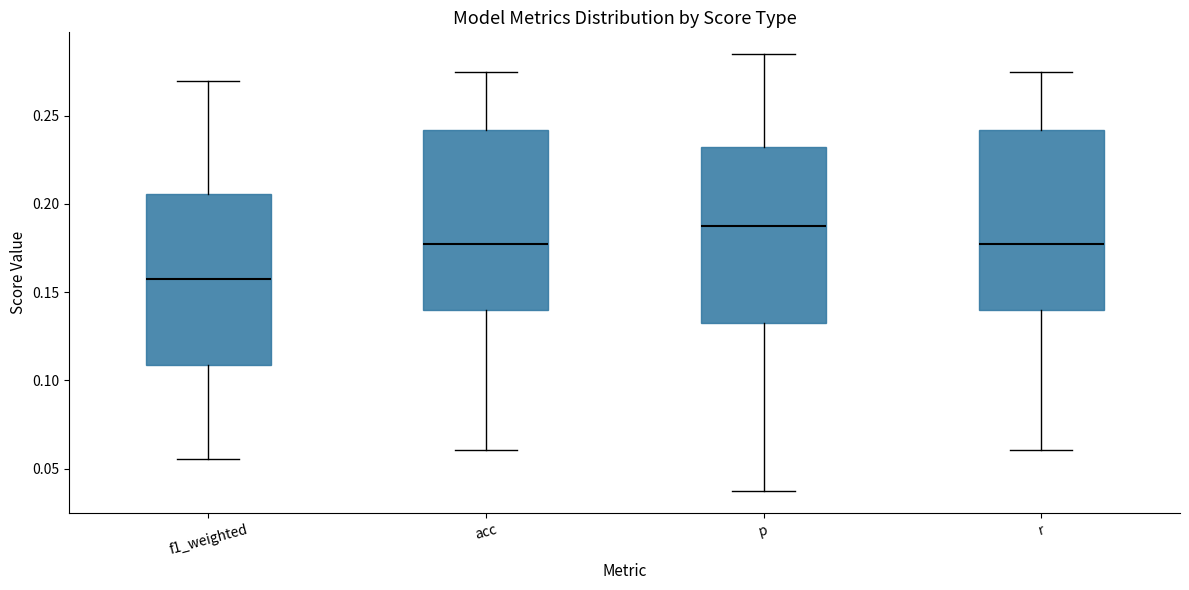

Which box's median line is the lowest?

f1_weighted